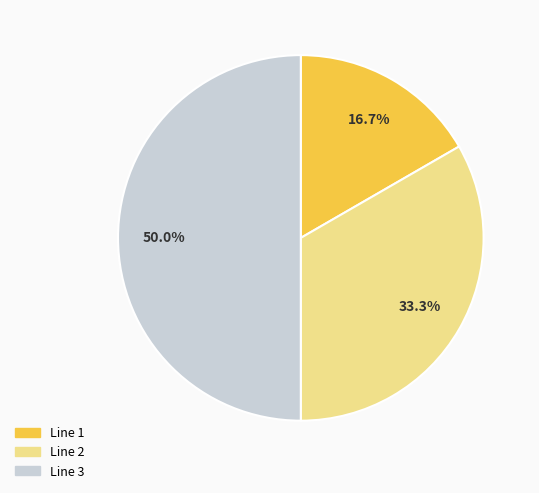

Does Line 2 account for over 50% of the chart?

No